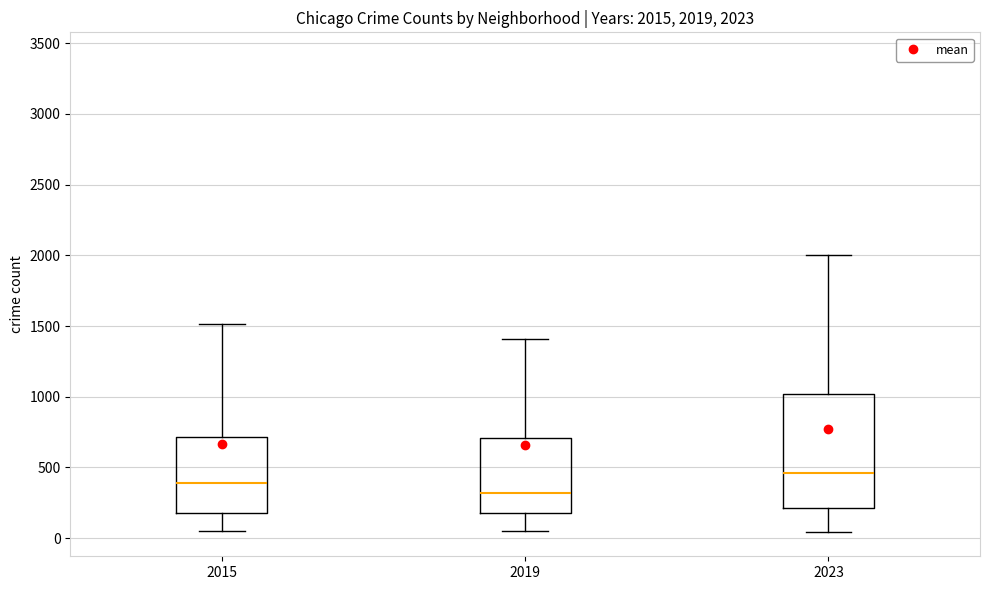

Which box is the tallest, from its lower edge to its upper edge?

2023